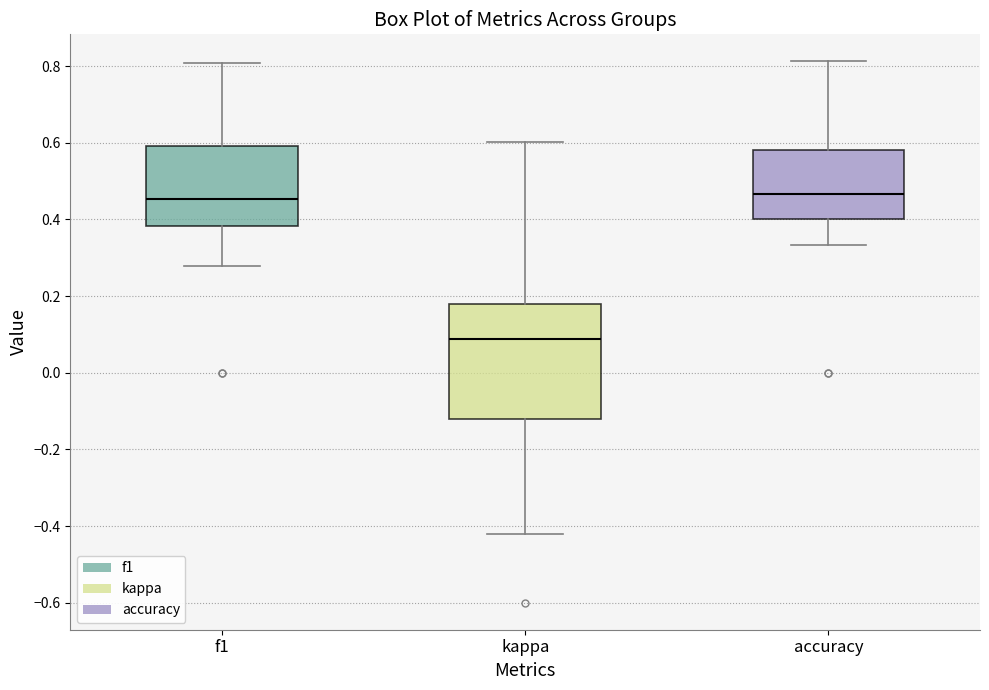

Reading left to right, transcribe this box plot: for each box, give where its median line is, the range the box spans, and where its two whiskers end, as read against the y-axis. The values are not printed on the chart, so give them approximately, as read against the axis.

f1: median 0.46, box 0.38 to 0.60, whiskers 0.28 to 0.80
kappa: median 0.08, box -0.12 to 0.18, whiskers -0.42 to 0.60
accuracy: median 0.46, box 0.40 to 0.58, whiskers 0.34 to 0.82